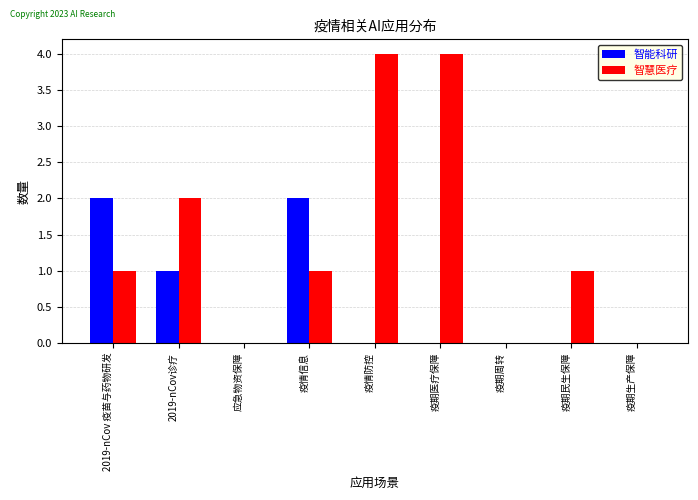

What is the sum of all 智能科研 values?

5